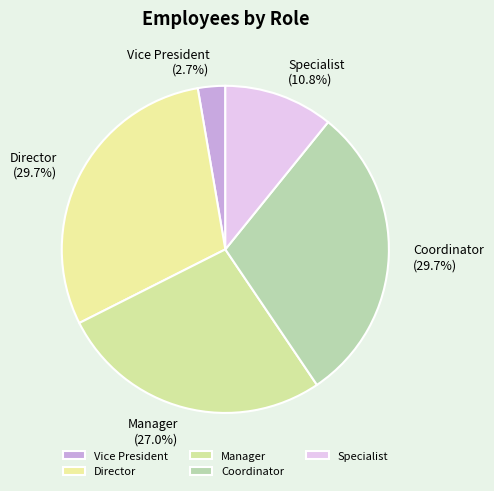

Approximately how many times larger is the value at Director compared to Vice President?

11.0